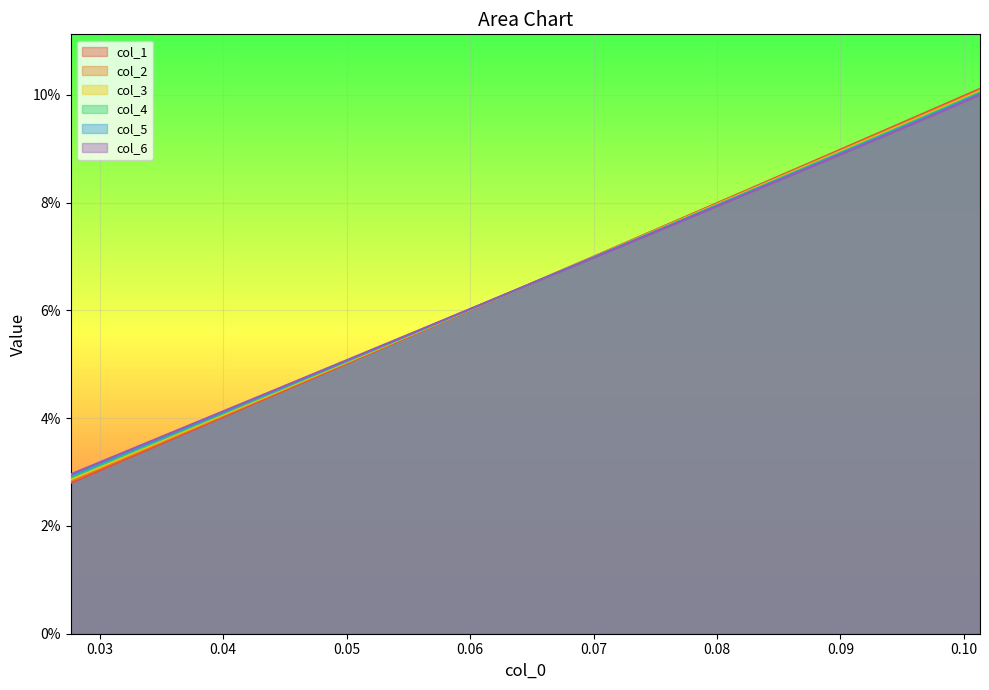

Does the chart display data point markers on the line(s)?

No